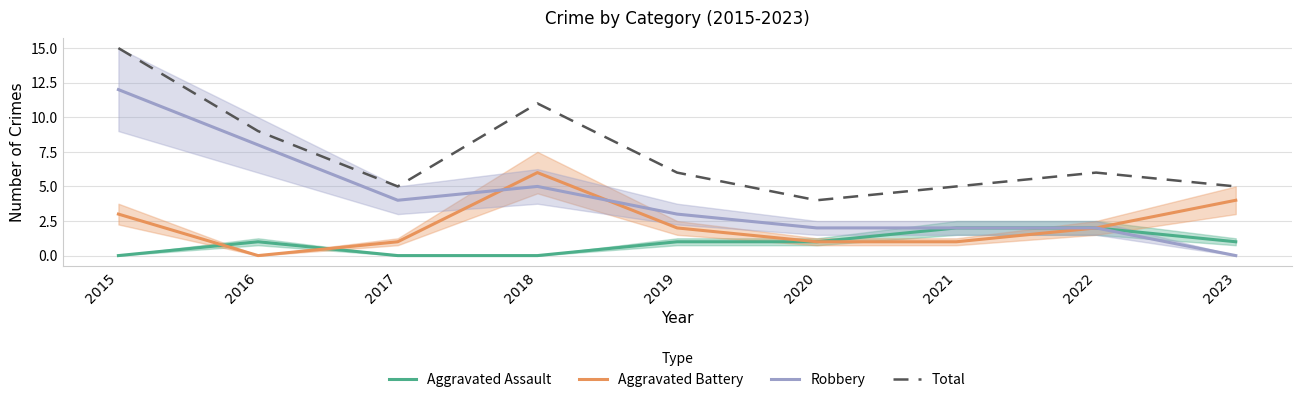

At which label is Aggravated Battery closest to 3?

2015